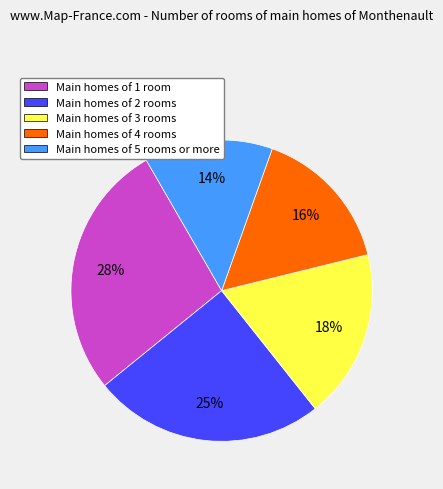

To the nearest percent, what is the difference between the largest and smallest slice percentages?

14%